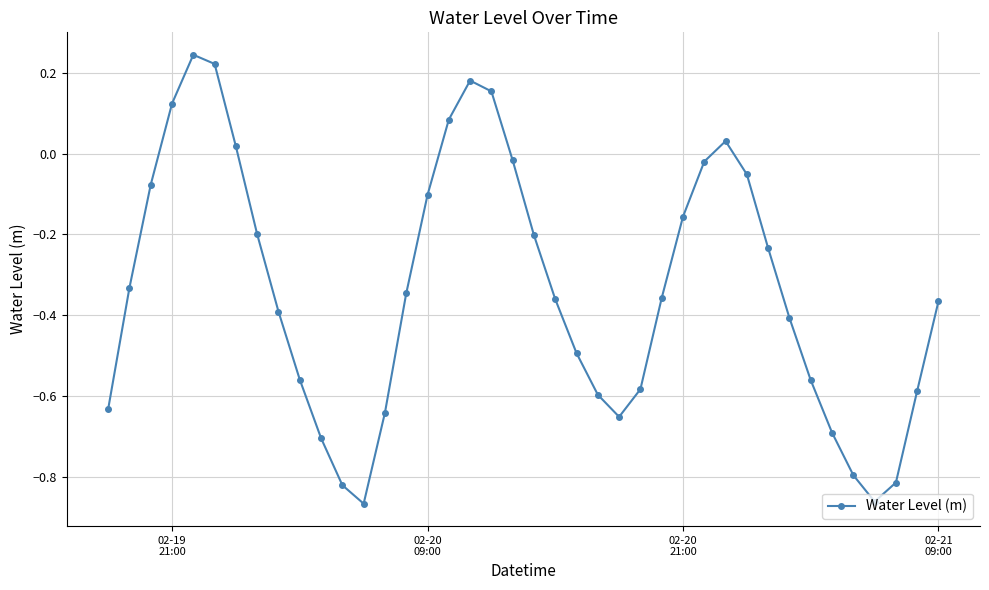

How many data points does each series have?

40